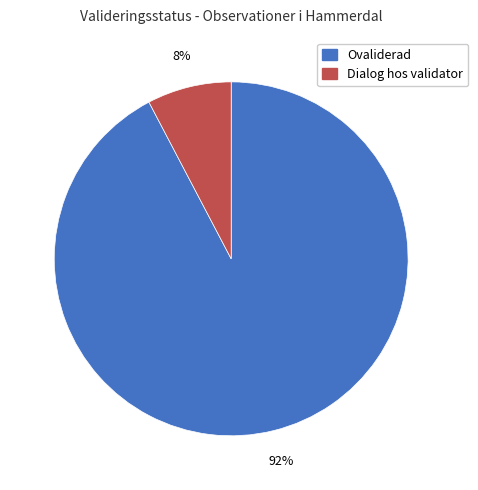

To the nearest percent, what percentage of the pie is Dialog hos validator?

8%